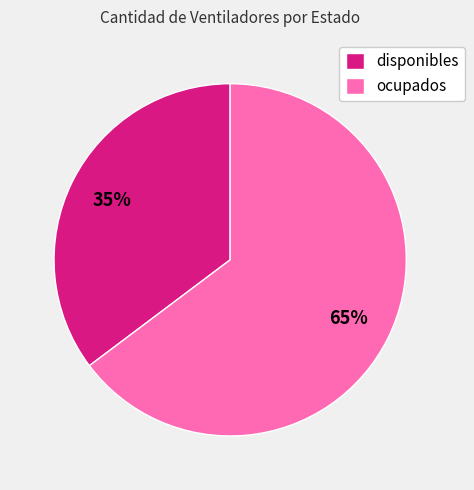

Rank the categories by value from lowest to highest.

disponibles, ocupados